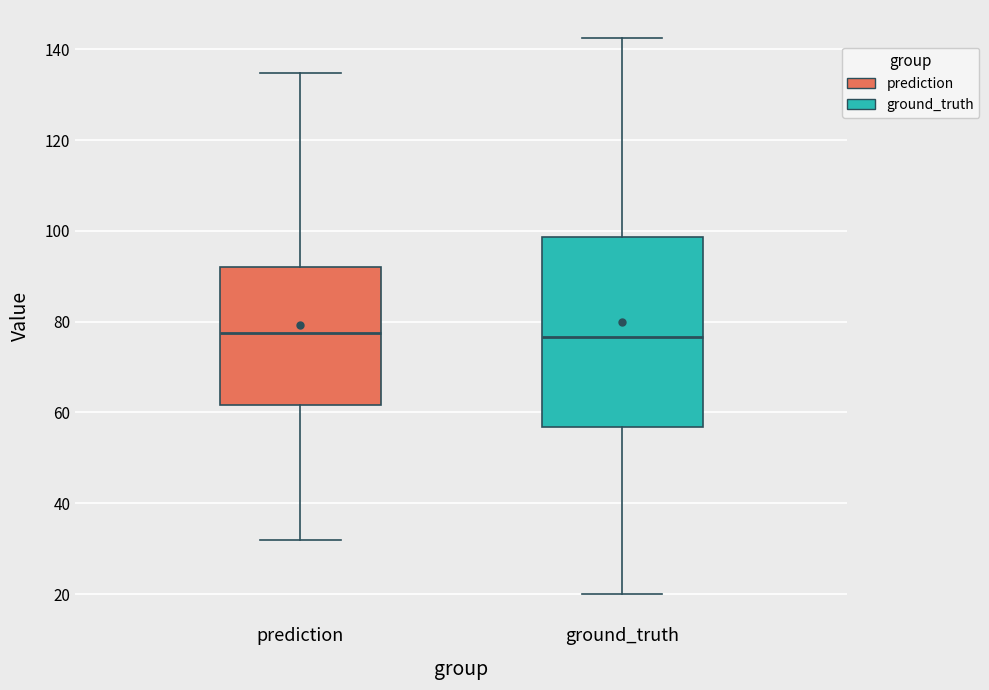

Which box is the tallest, from its lower edge to its upper edge?

ground_truth